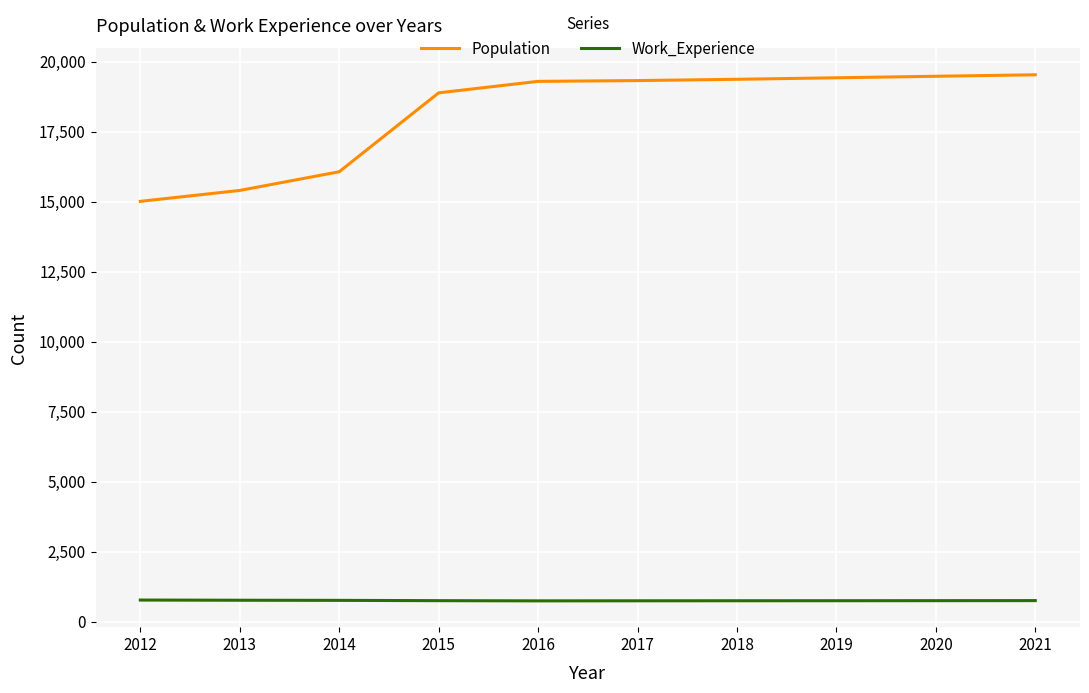

Is the value of Work_Experience at 2017 greater than the value of Population at 2016?

No